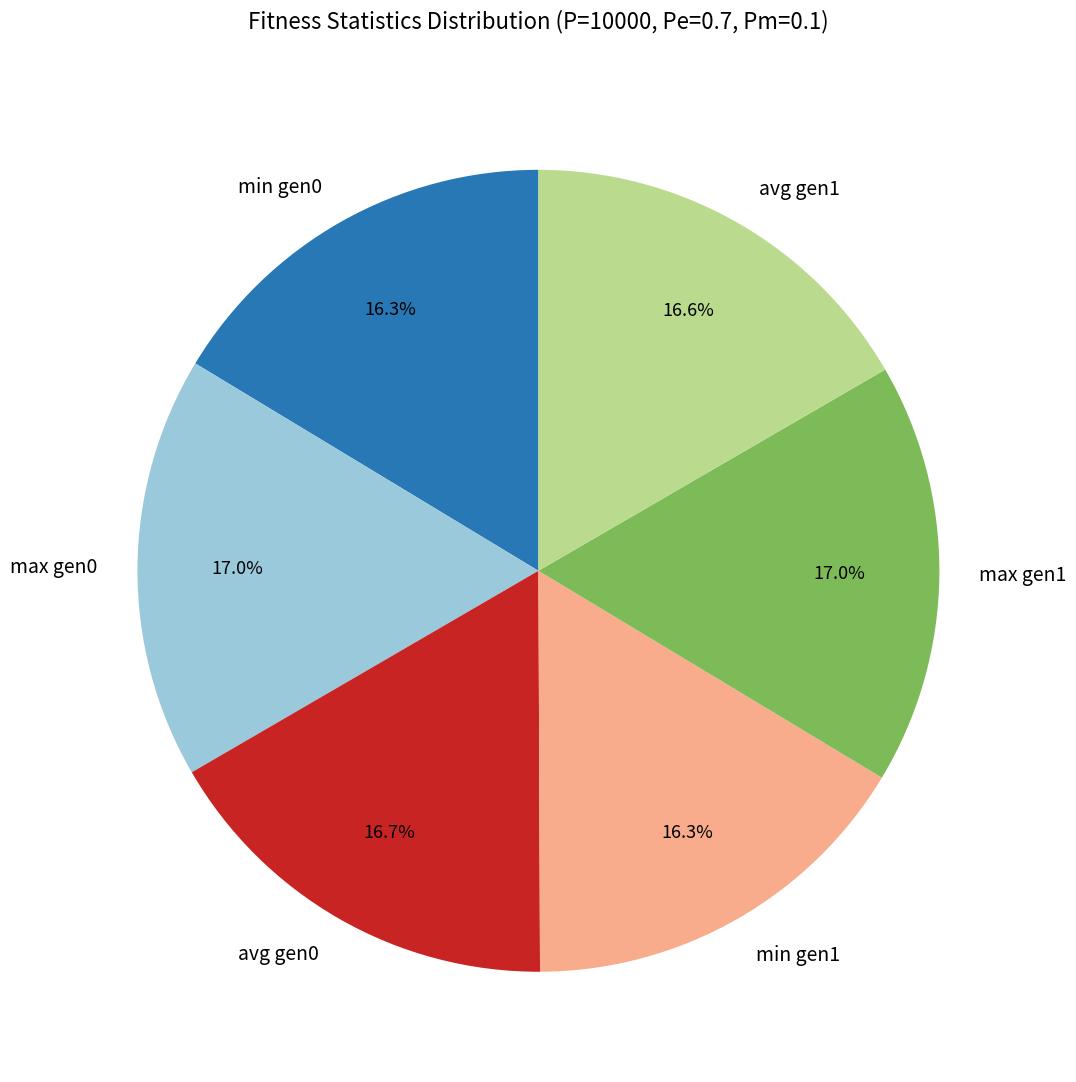

What is the ratio of the value at avg gen1 to the value at max gen0?

1.0